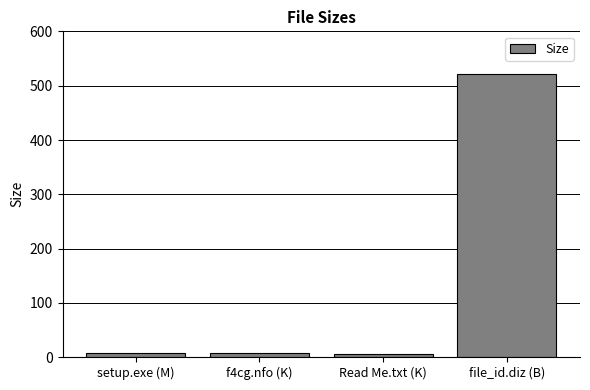

What is the label of the 2nd bar from the right?

Read Me.txt (K)